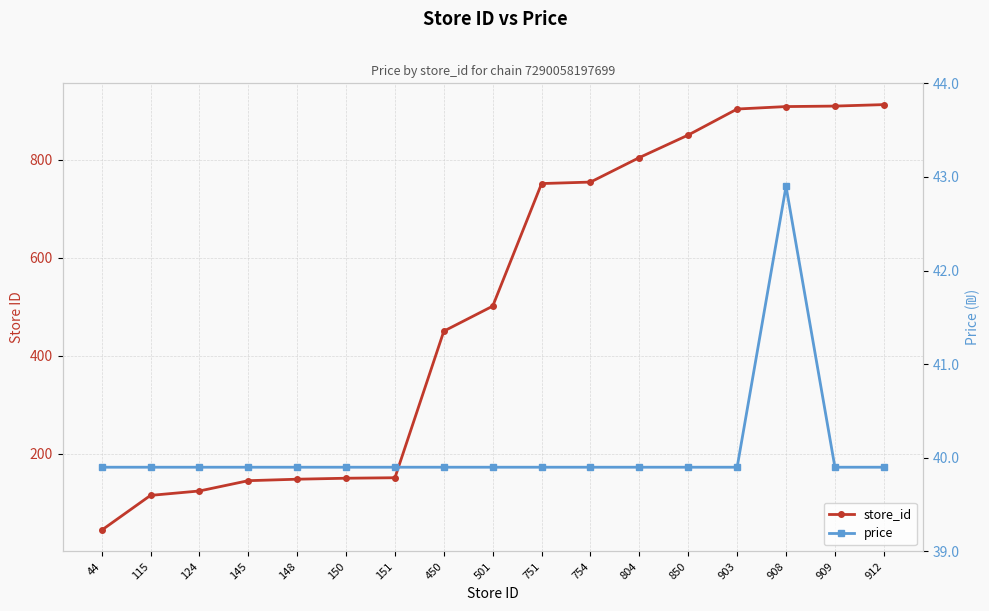

Reading left to right, transcribe all the data shown in this chart.

store_id: 44.0	115.0	124.0	145.0	148.0	150.0	151.0	450.0	501.0	751.0	754.0	804.0	850.0	903.0	908.0	909.0	912.0
price: 39.9	39.9	39.9	39.9	39.9	39.9	39.9	39.9	39.9	39.9	39.9	39.9	39.9	39.9	42.9	39.9	39.9